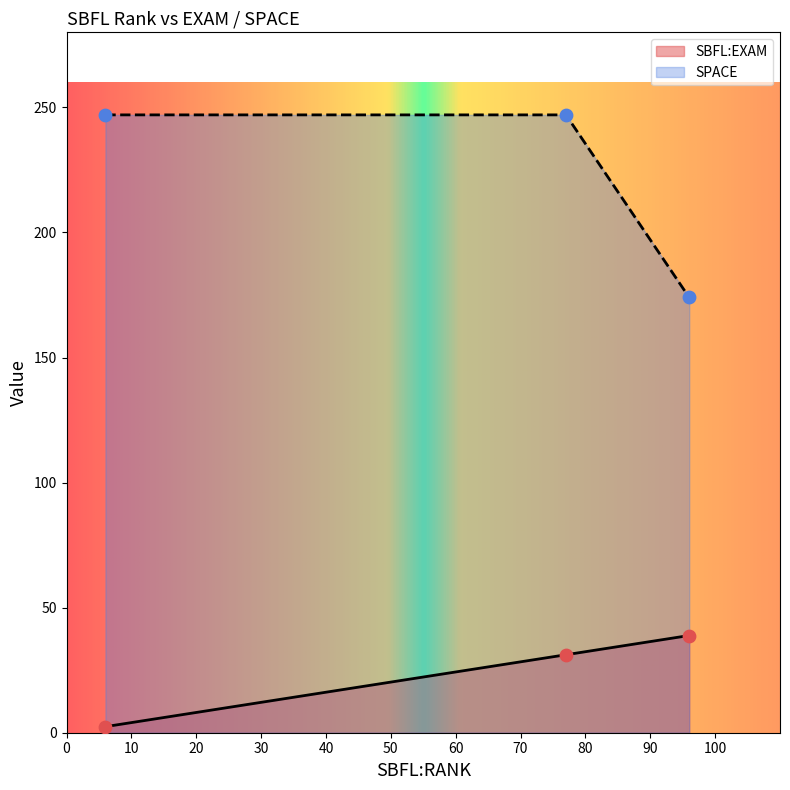

Which series has the largest total across all categories?

SPACE